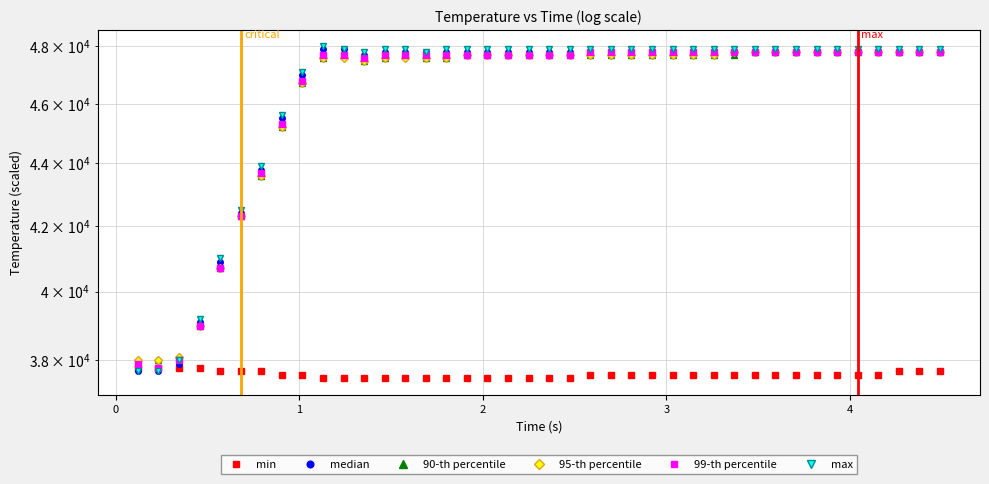

What is the label of the 36th point from the right?

3